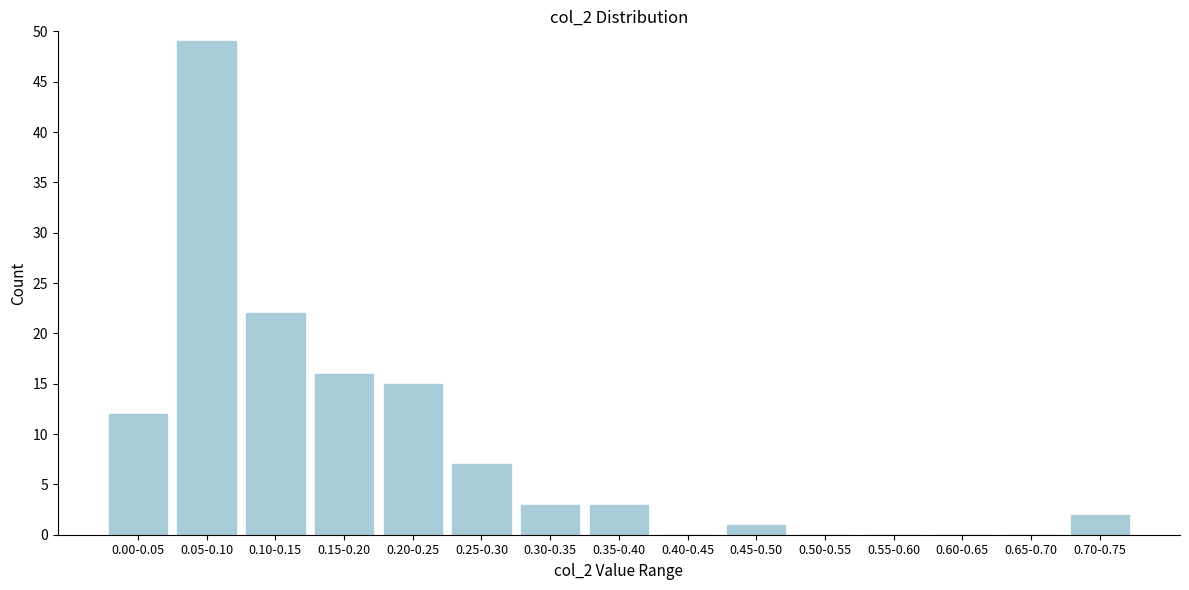

Reading left to right, what are all the values shown in this chart?

0.00-0.05=12	0.05-0.10=49	0.10-0.15=22	0.15-0.20=16	0.20-0.25=15	0.25-0.30=7	0.30-0.35=3	0.35-0.40=3	0.40-0.45=0	0.45-0.50=1	0.50-0.55=0	0.55-0.60=0	0.60-0.65=0	0.65-0.70=0	0.70-0.75=2